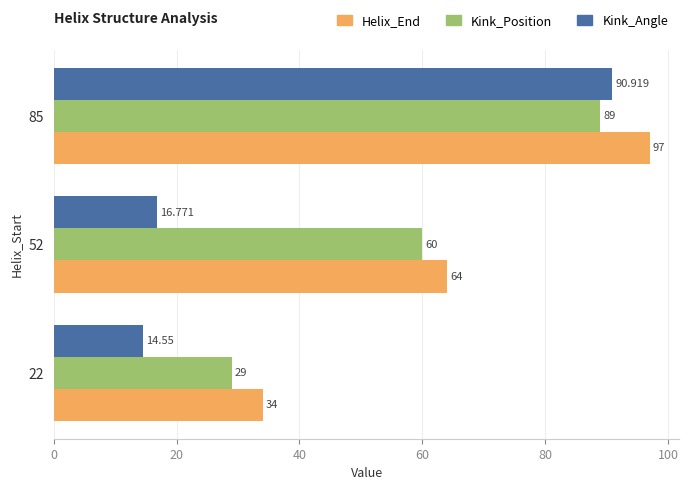

At which label is Kink_Position closest to 59?

52